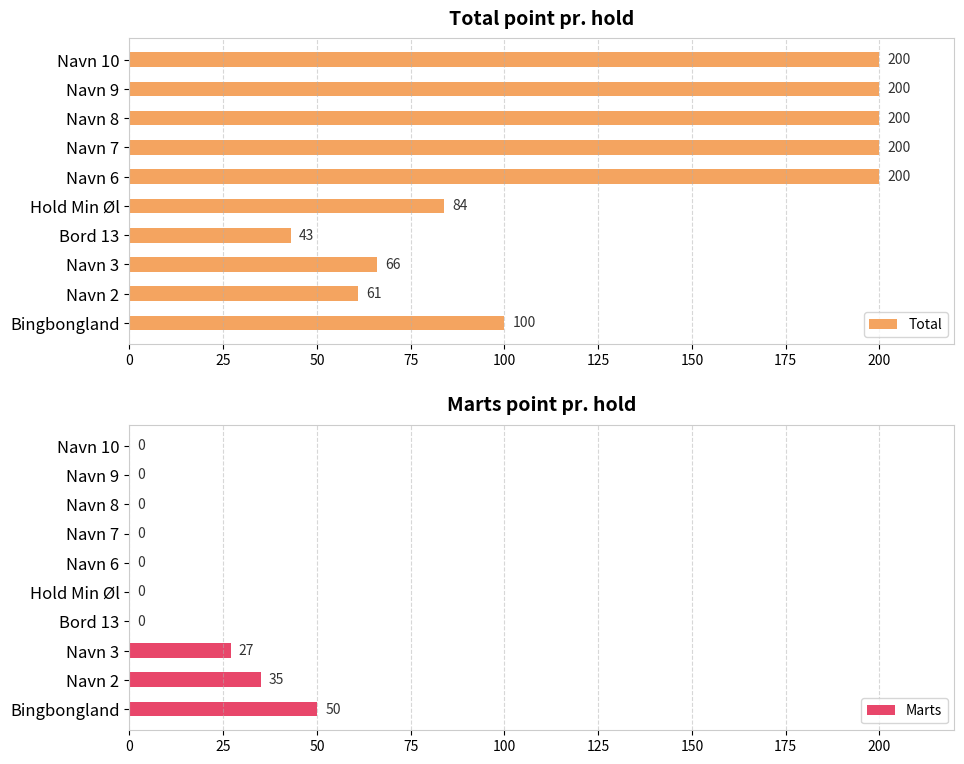

List the series in order of their overall mean, highest first.

Total, Marts